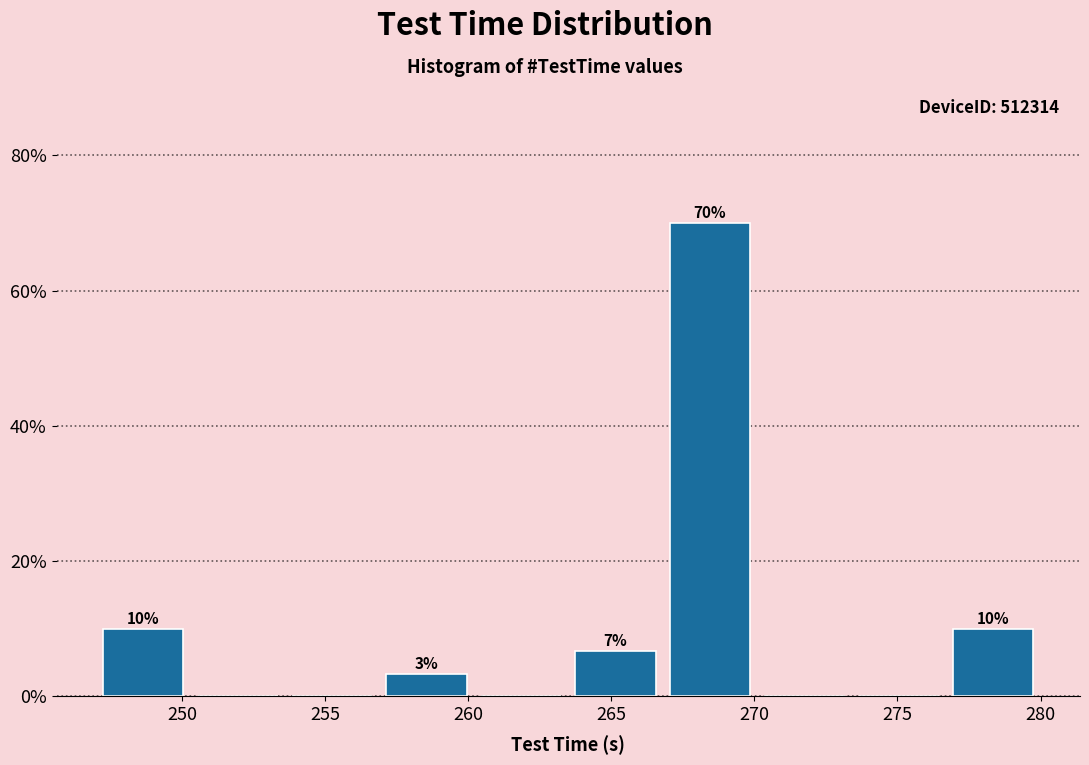

Which range on the x-axis has the tallest bar?

266.8 to 270.1